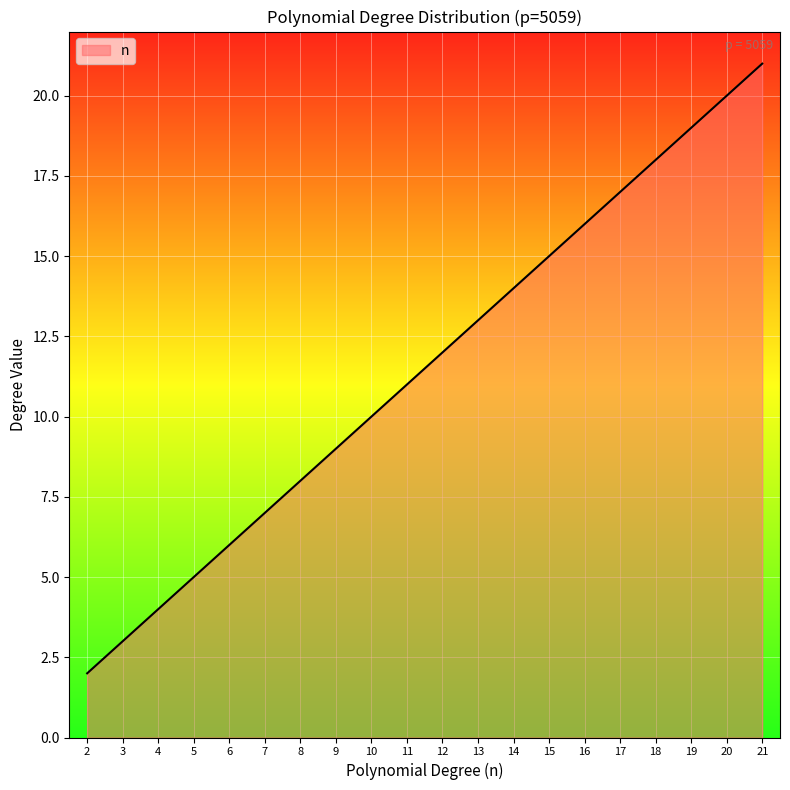

What is the ratio of the value at 18 to the value at 17?

1.1